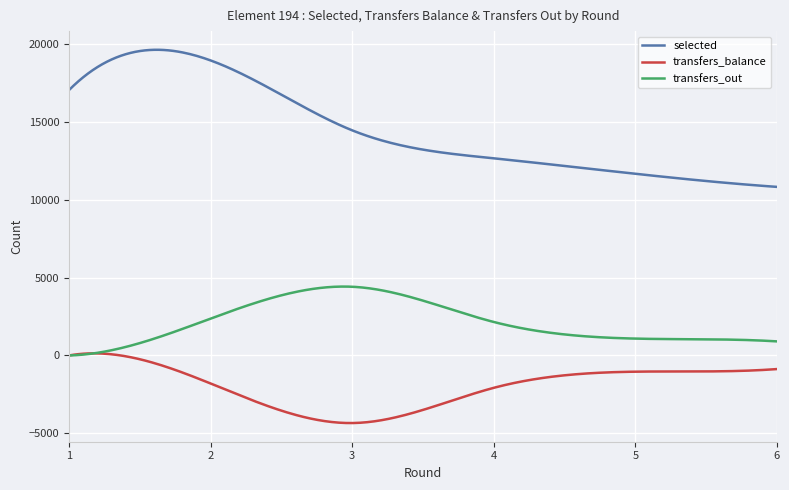

What is the smallest value displayed?

-4343.7